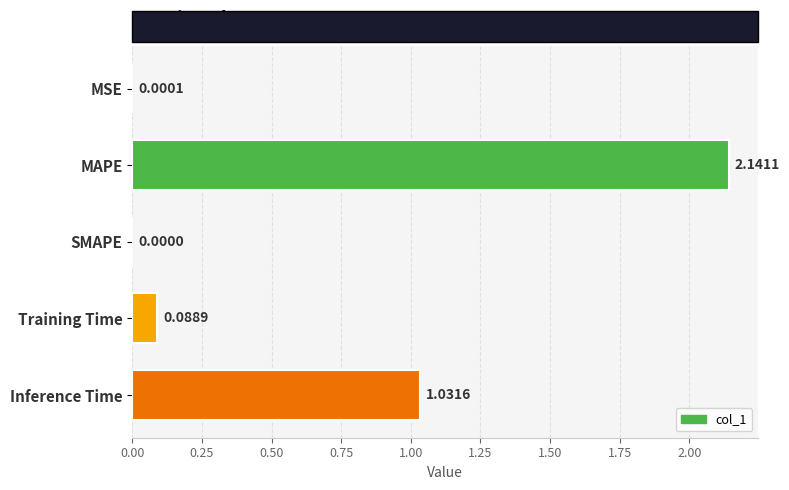

What is the change in value from MSE to Inference Time?

+1.0